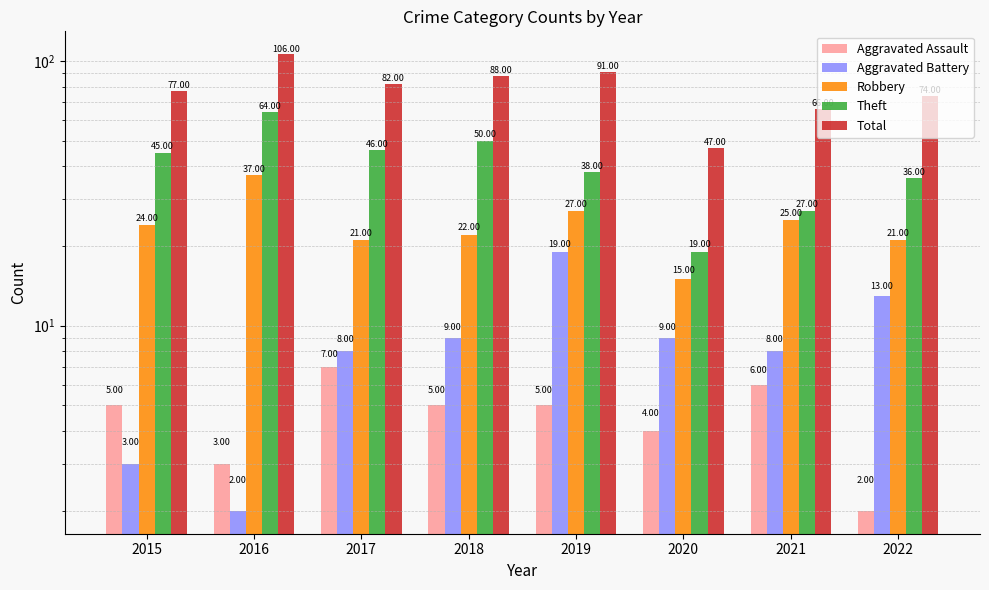

What is the maximum value shown in the chart?

106